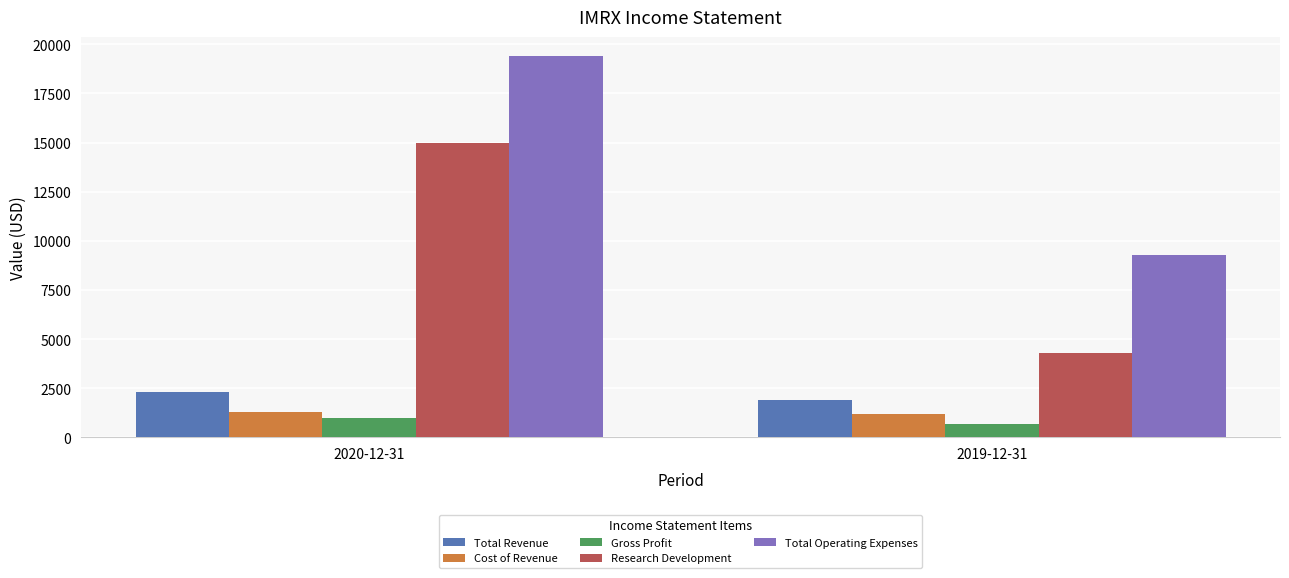

Count the number of data series in this chart.

5